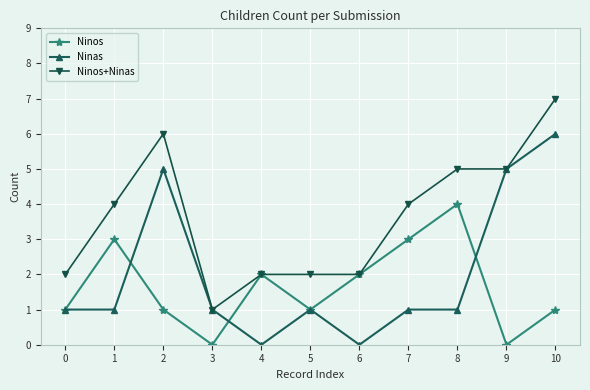

Reading left to right, what are all the values shown in this chart?

Ninos: 1	3	1	0	2	1	2	3	4	0	1
Ninas: 1	1	5	1	0	1	0	1	1	5	6
Ninos+Ninas: 2	4	6	1	2	2	2	4	5	5	7